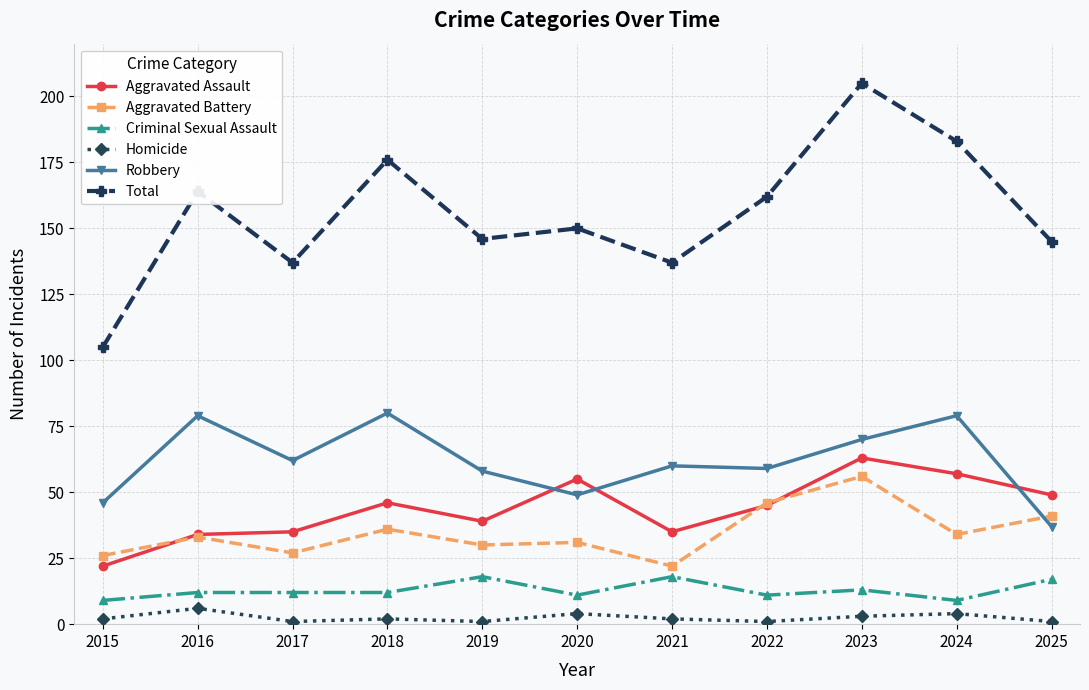

Is this an area chart (filled region under the line)?

No